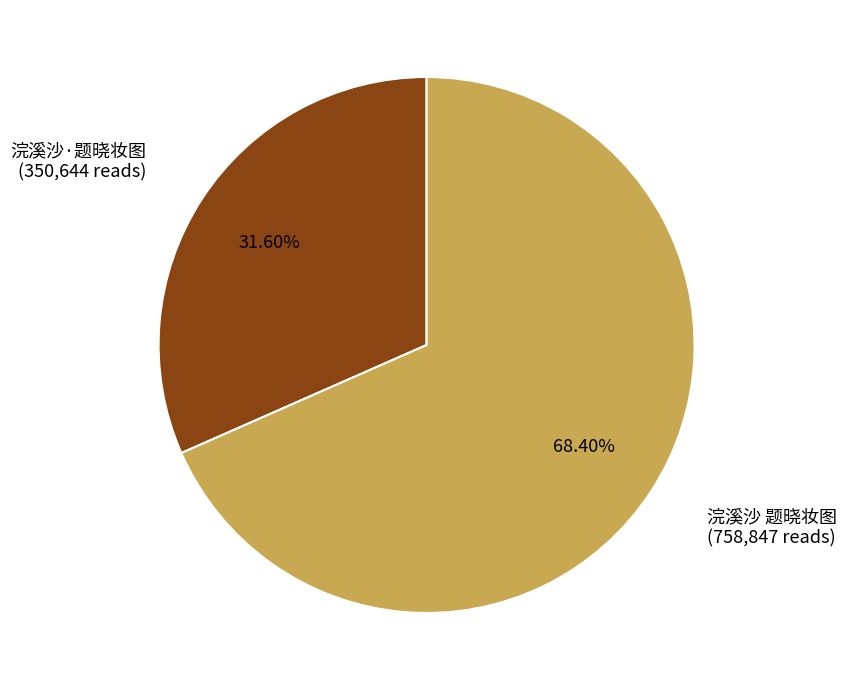

Count the number of slices in the pie.

2